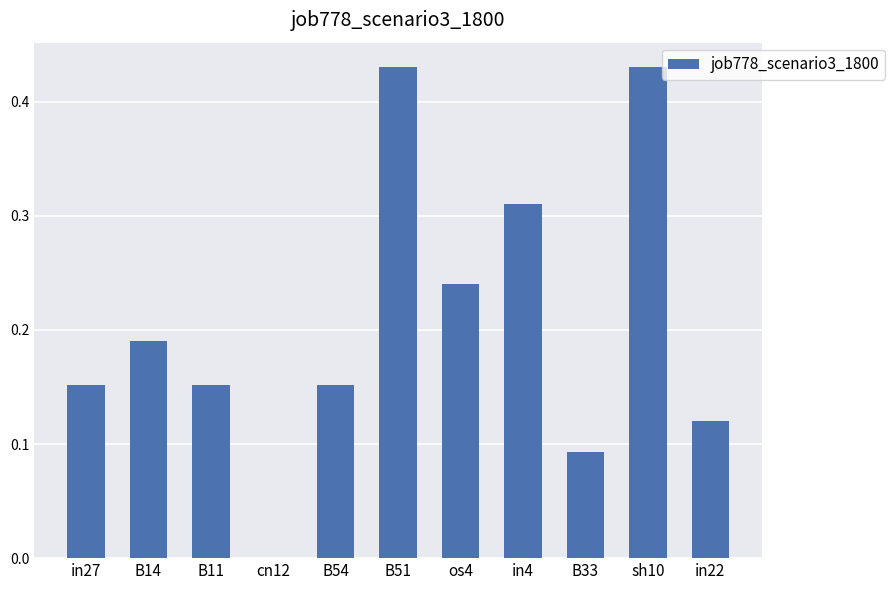

The value at B14 is 0.3. True or false?

False